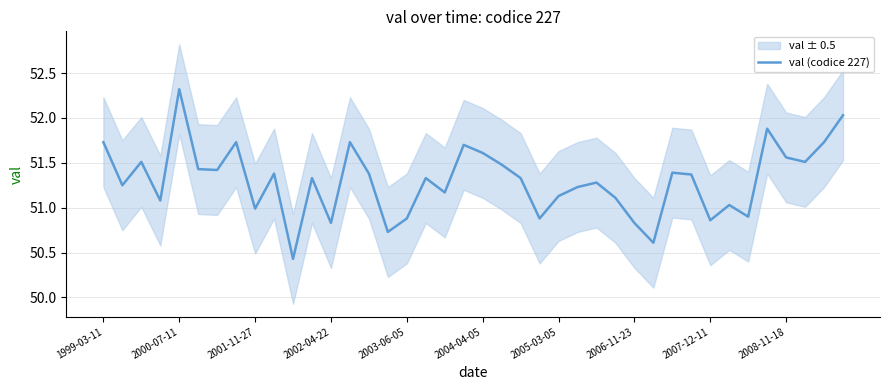

Does the chart have visible grid lines?

Yes